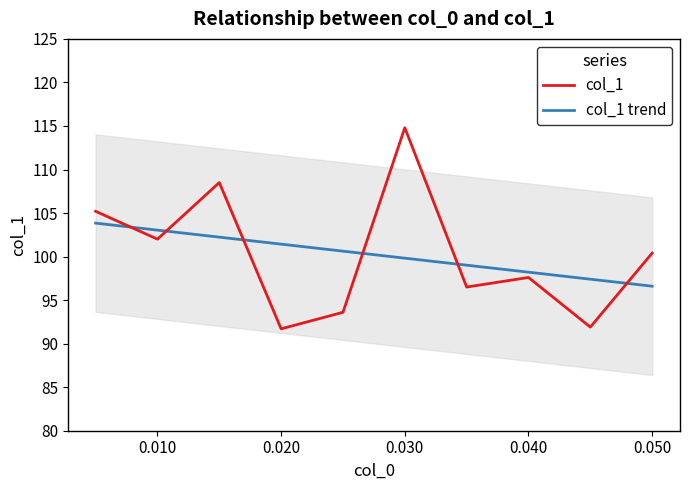

Rank the series by their maximum value, from lowest to highest.

col_1 trend, col_1